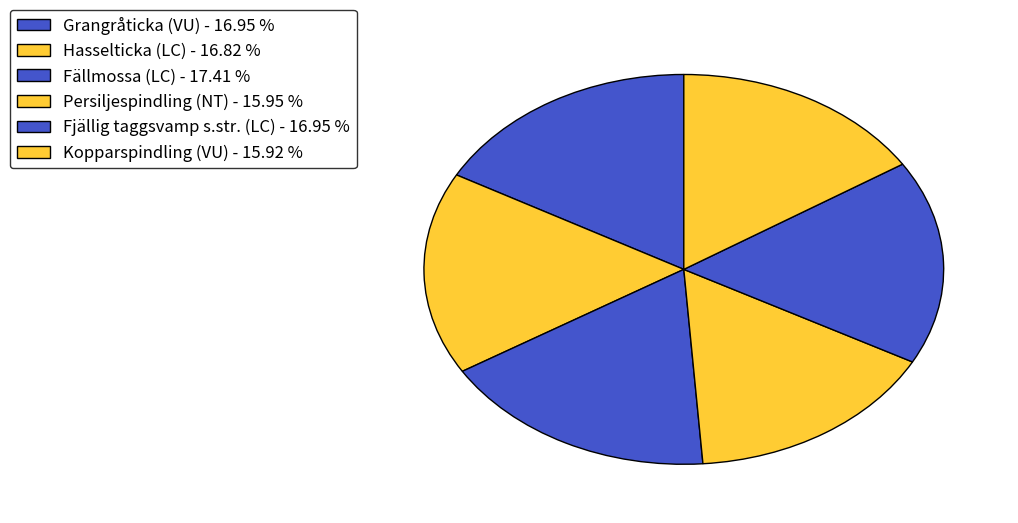

The Persiljespindling (NT) slice represents 16% of the pie. True or false?

True